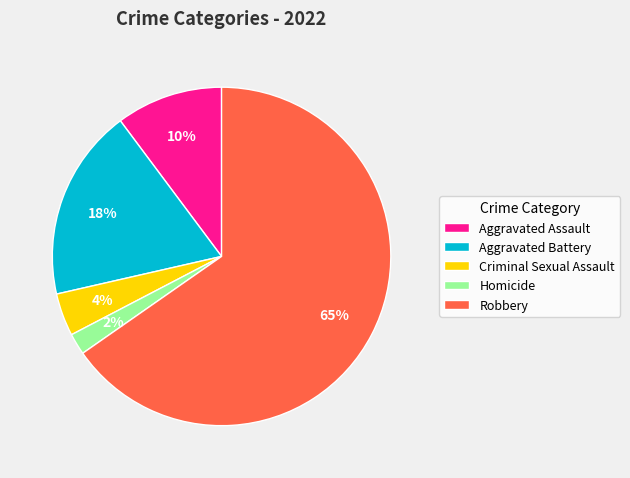

Is the sum of Robbery and Aggravated Battery greater than half?

Yes